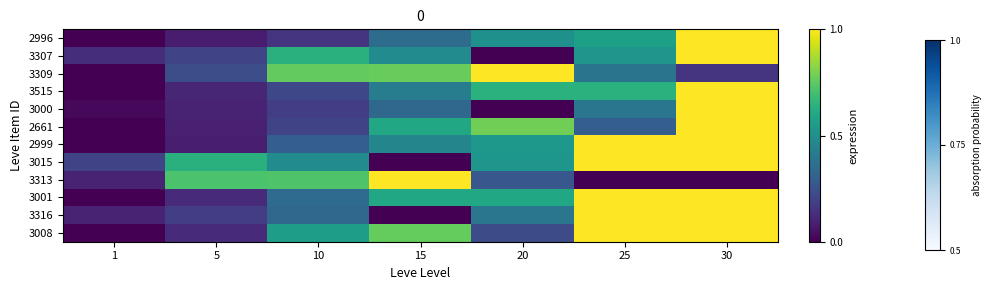

How many series are shown in this chart?

12